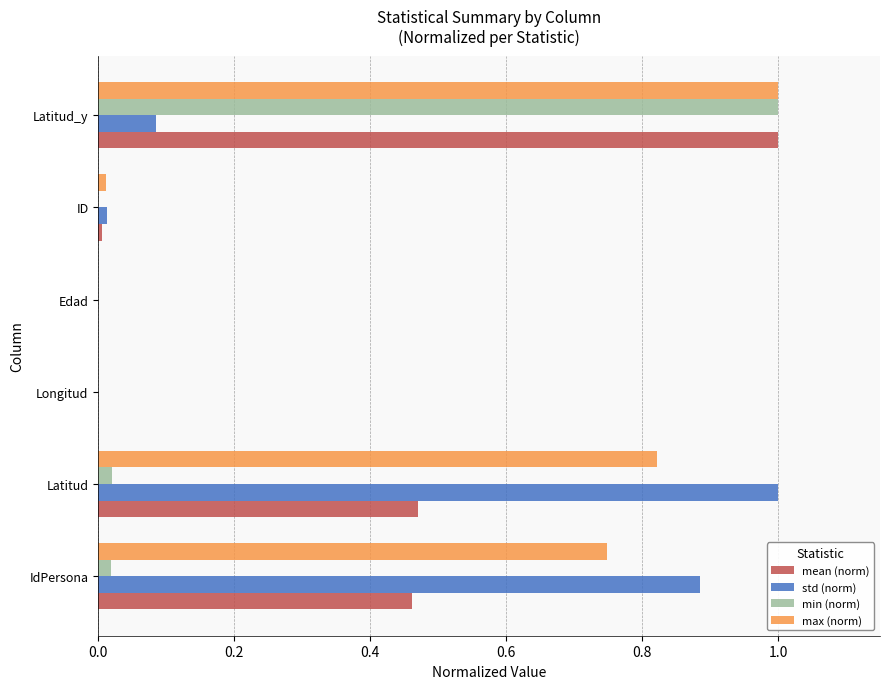

True or false: min (norm) has a value of 1.0 at Latitud_y.

True